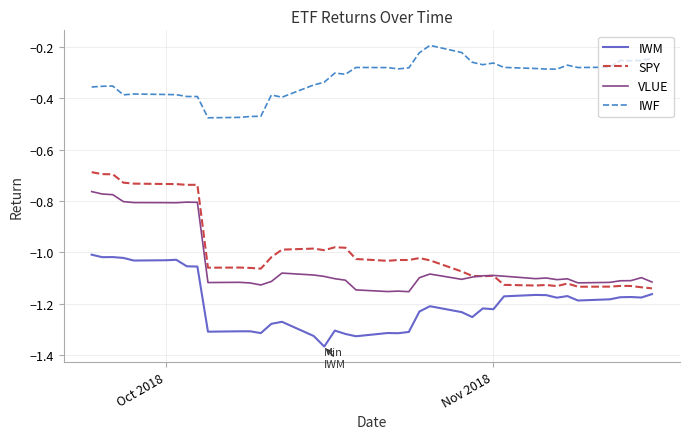

True or false: IWM and VLUE cross at least once.

False